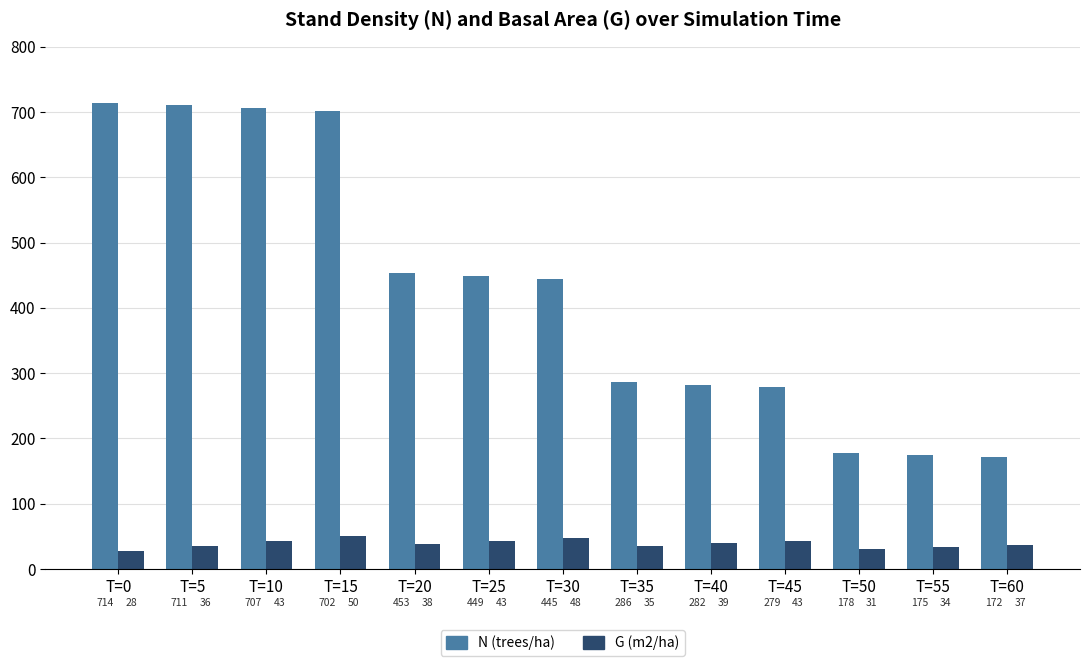

What is the total value across all series at T=40?

321.4